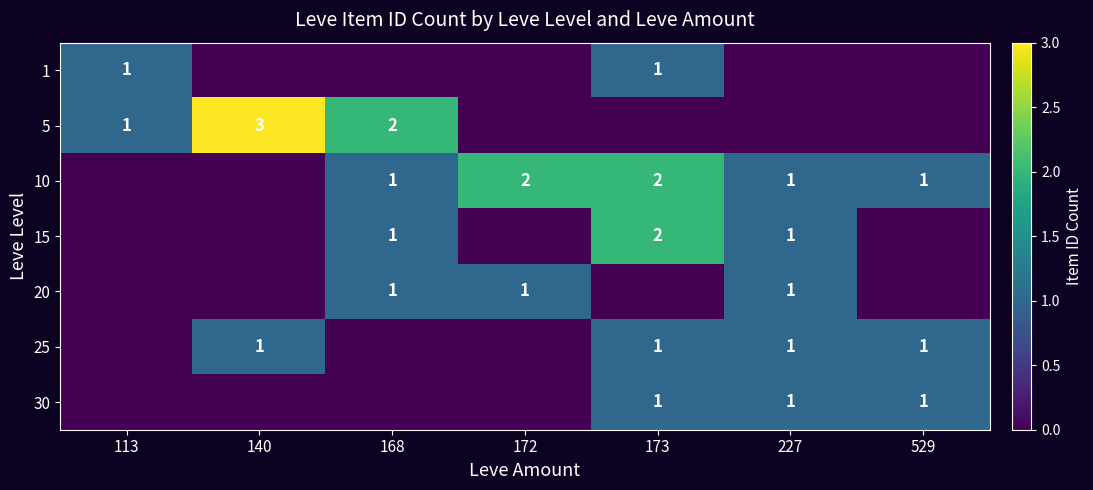

The 10 series shows 0 at 227. True or false?

False